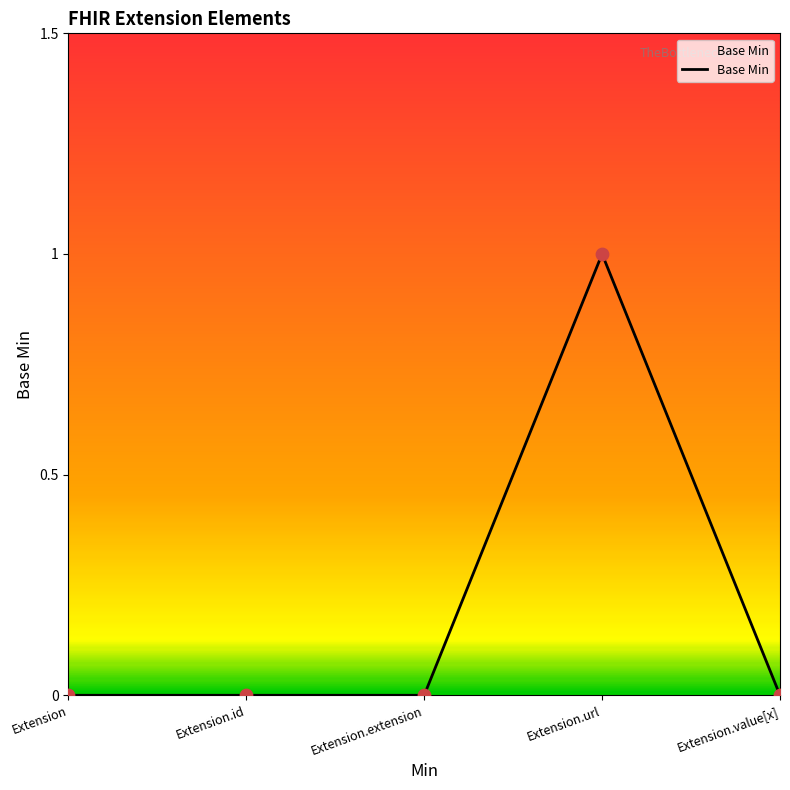

What is the change in value from Extension.id to Extension.url?

+1